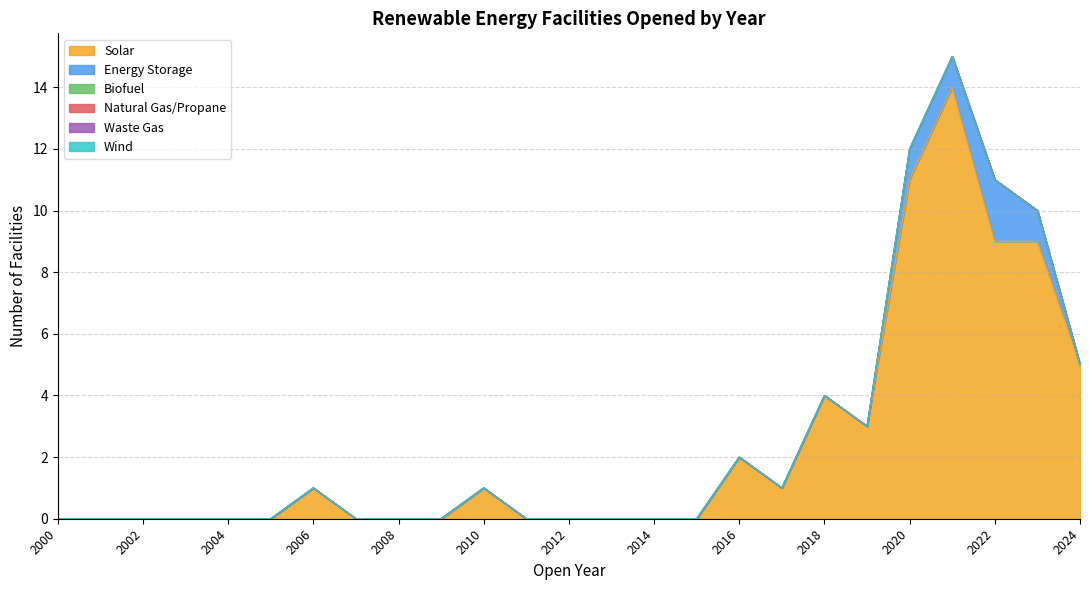

Which category has the highest value across all series?

2021